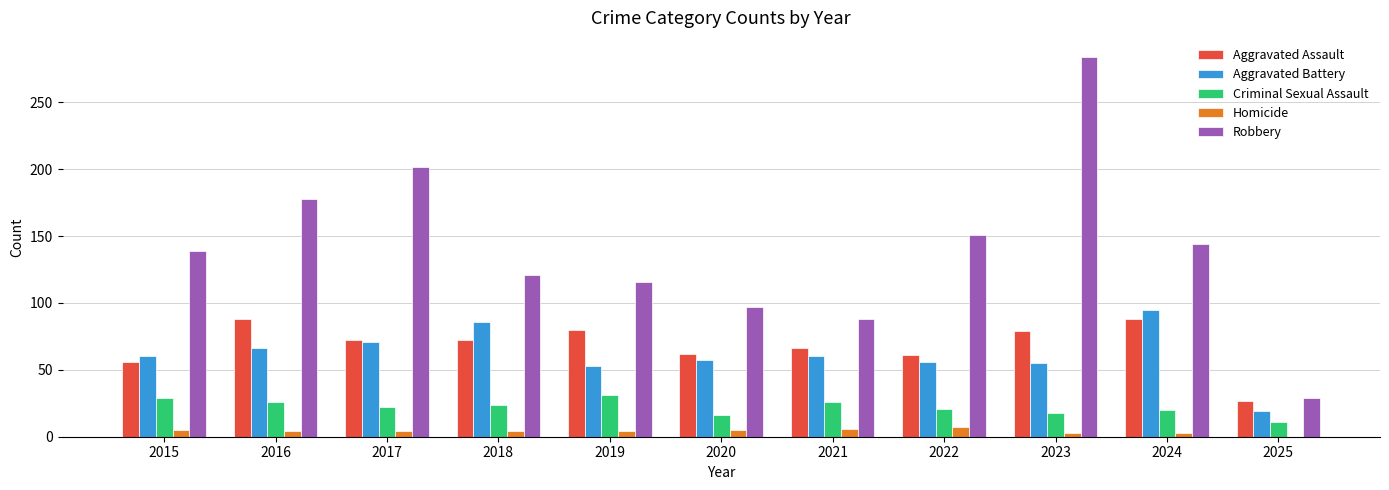

What is the sum of all Homicide values?

45